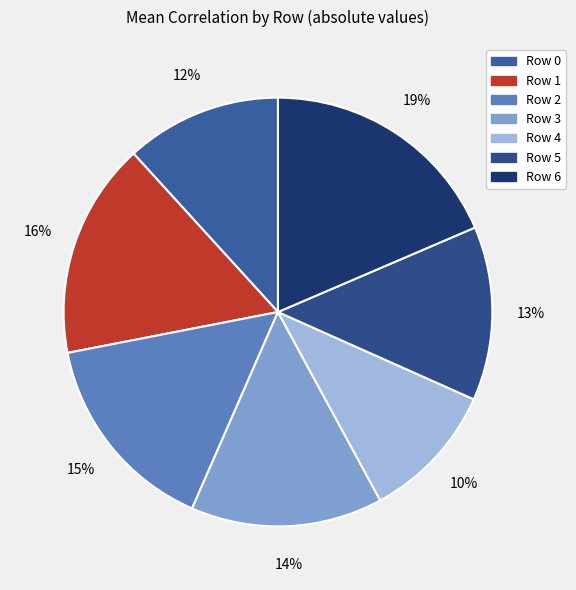

Which category has the biggest portion of the pie?

Row 6